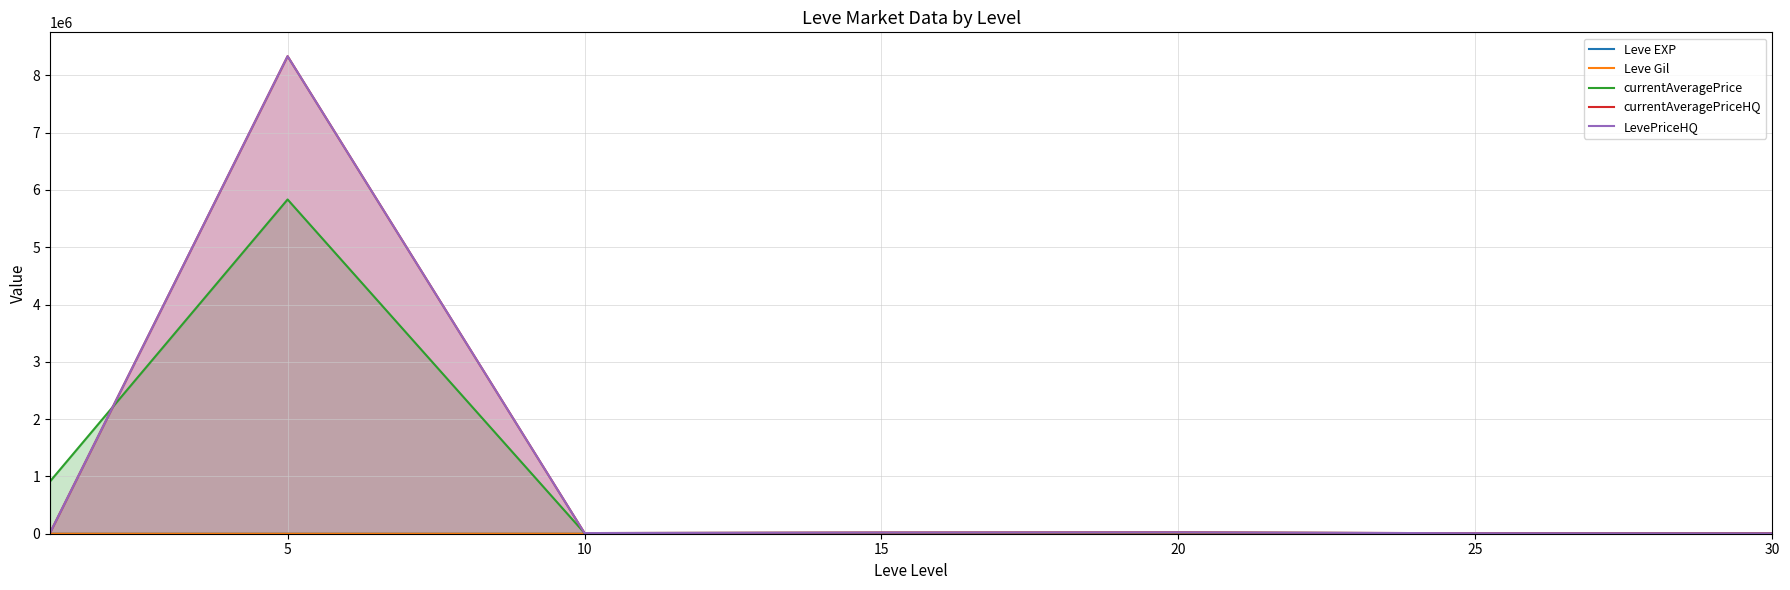

At how many categories does at least one series exceed 2301590?

1